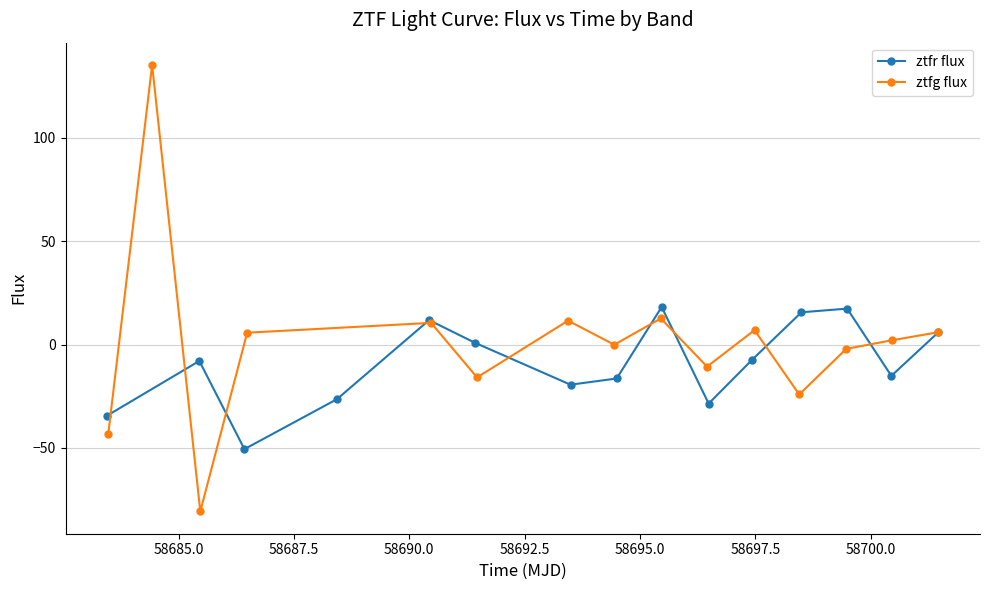

True or false: ztfg flux has more than 0 interior local peaks.

True